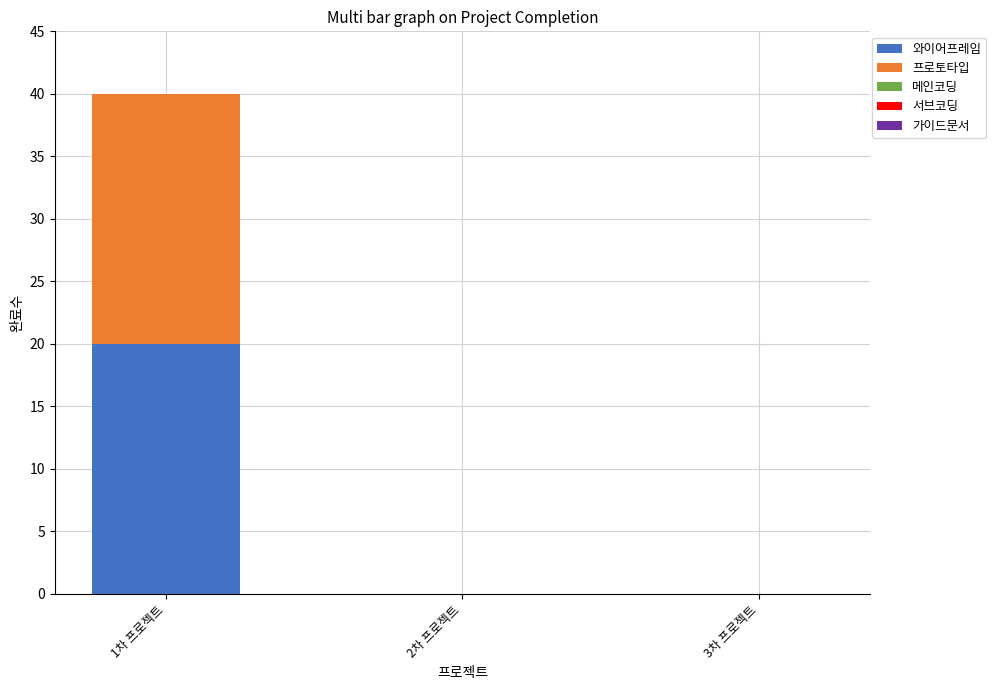

Does the chart contain stacked bars?

Yes